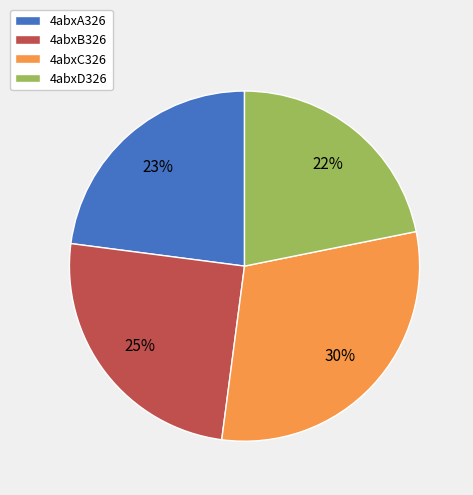

To the nearest percent, what is the combined percentage of 4abxD326 and 4abxB326?

47%